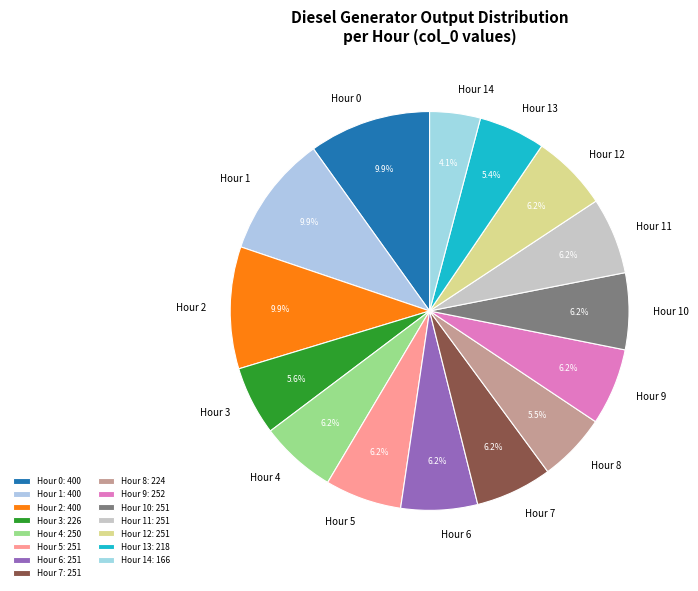

How much of the chart is everything except Hour 13?

94.6%